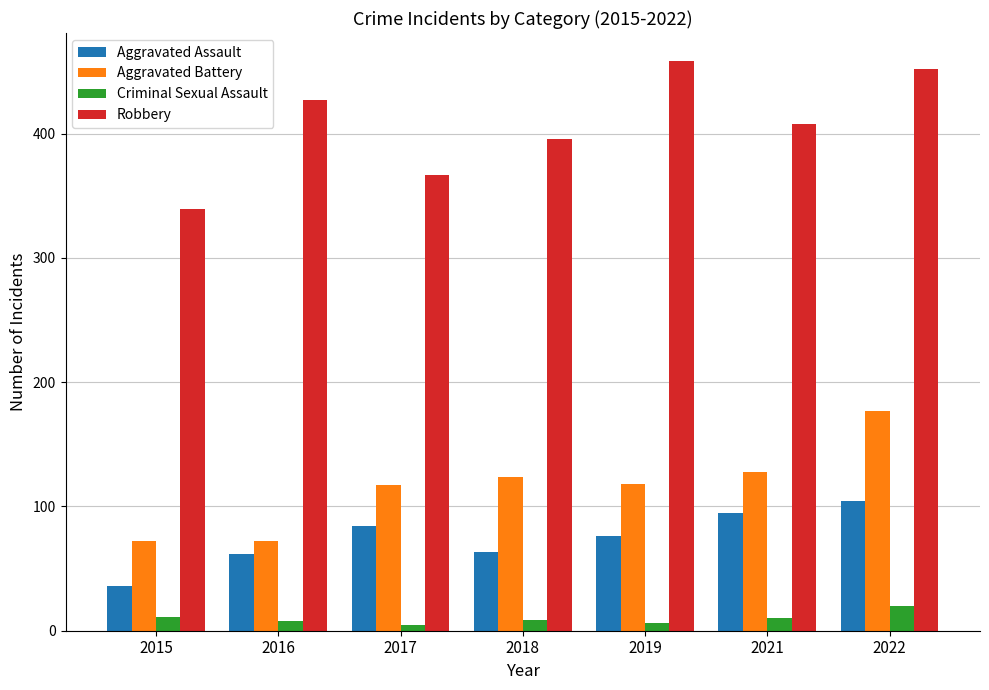

Which series has the widest spread of values?

Robbery